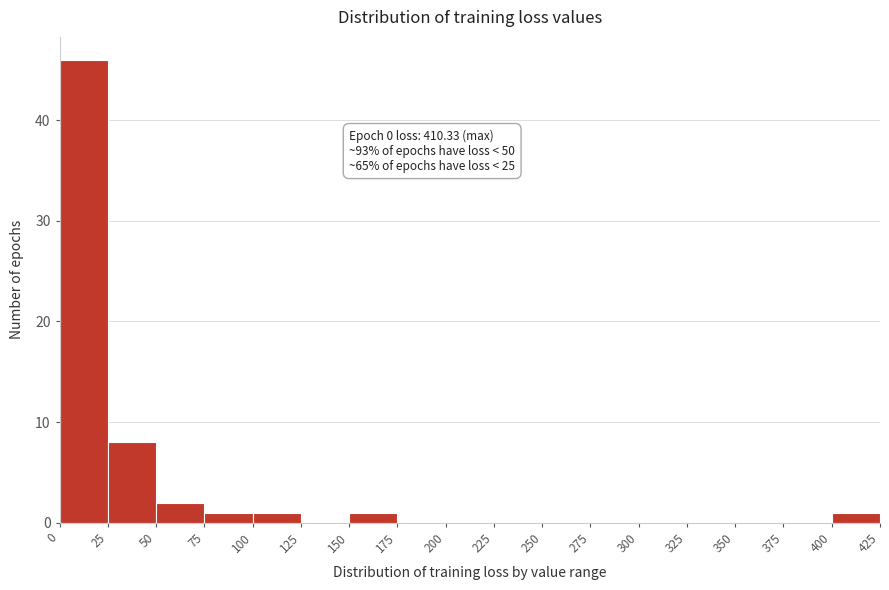

Which range on the x-axis has the tallest bar?

0 to 25